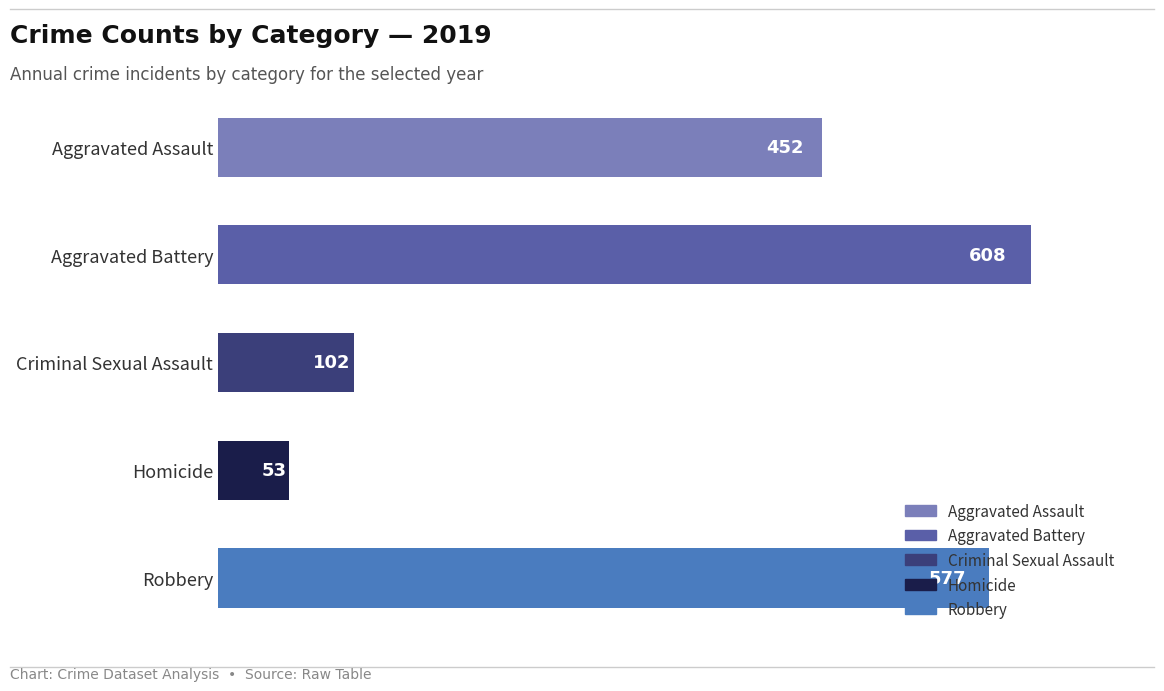

What is the maximum value shown in the chart?

608